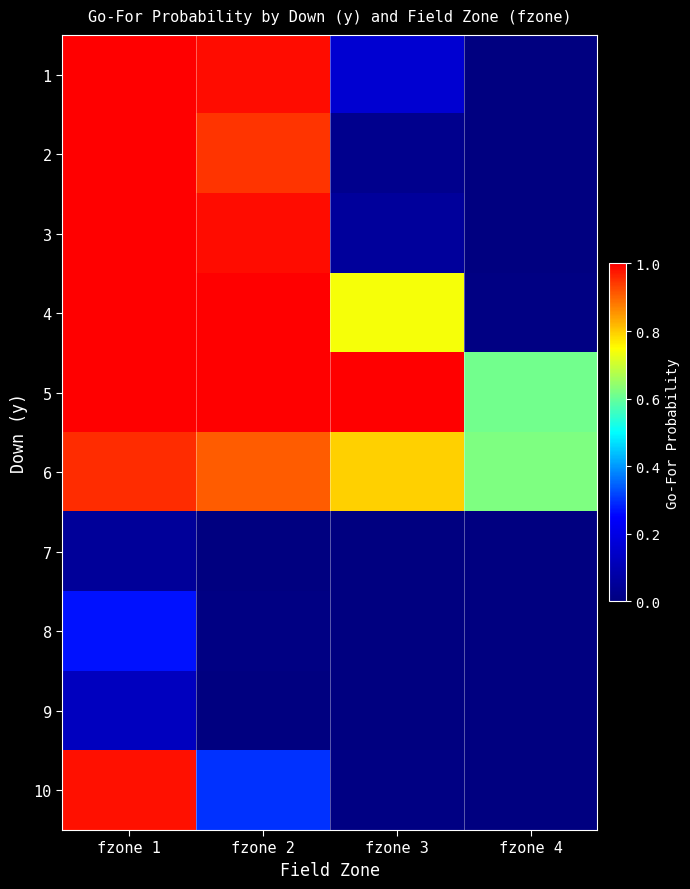

Which series has the largest range (max minus min)?

2